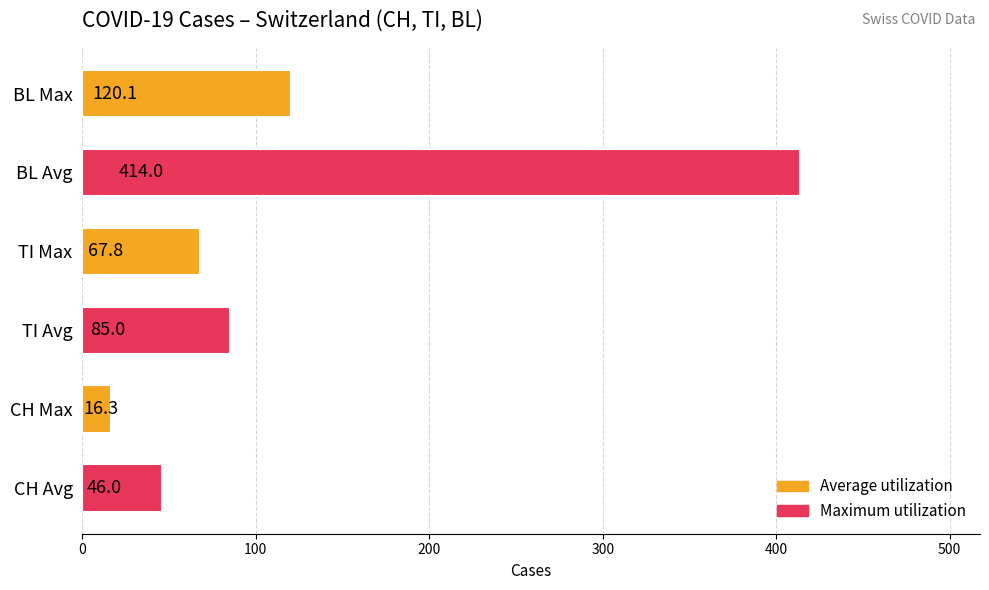

What is the sum of the values at CH Avg and BL Max?

166.1